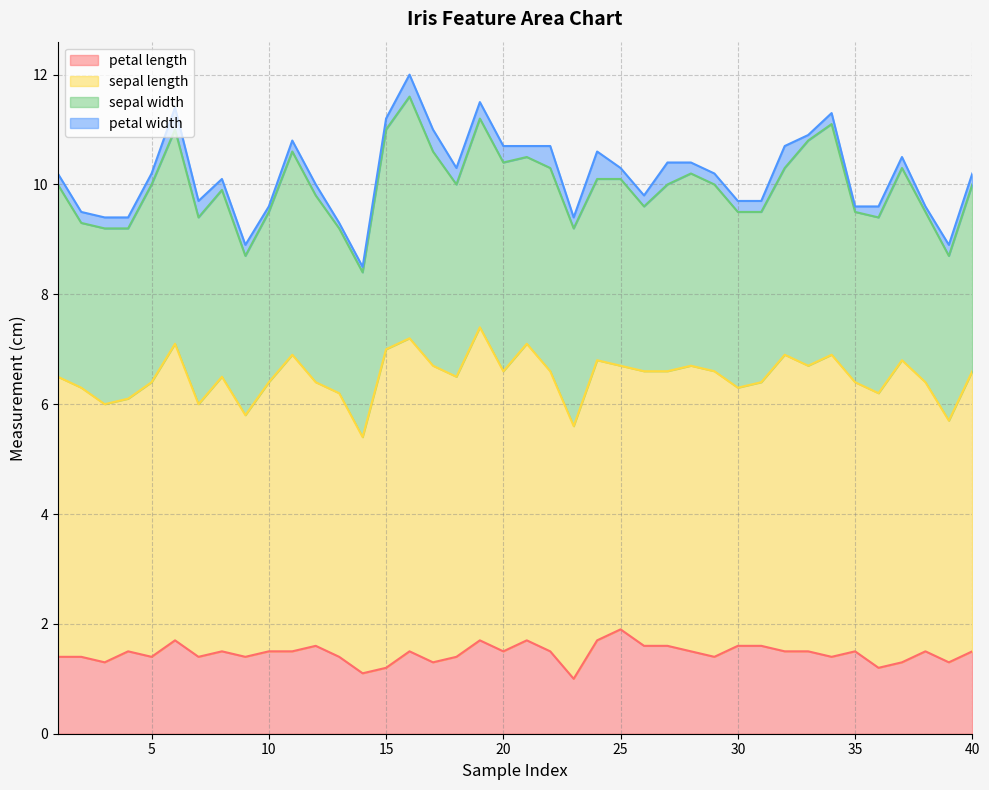

What is the value of the sepal width point at the 8th from the left?

3.4